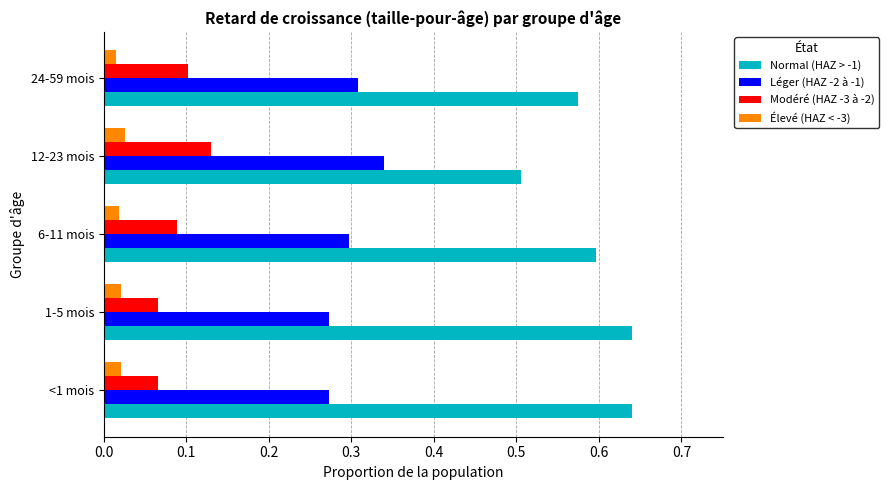

Which series has the largest range (max minus min)?

Normal (HAZ > -1)